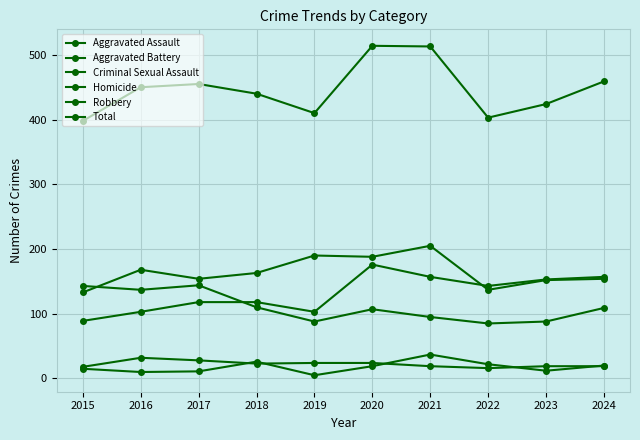

How many lines are shown in the chart?

6